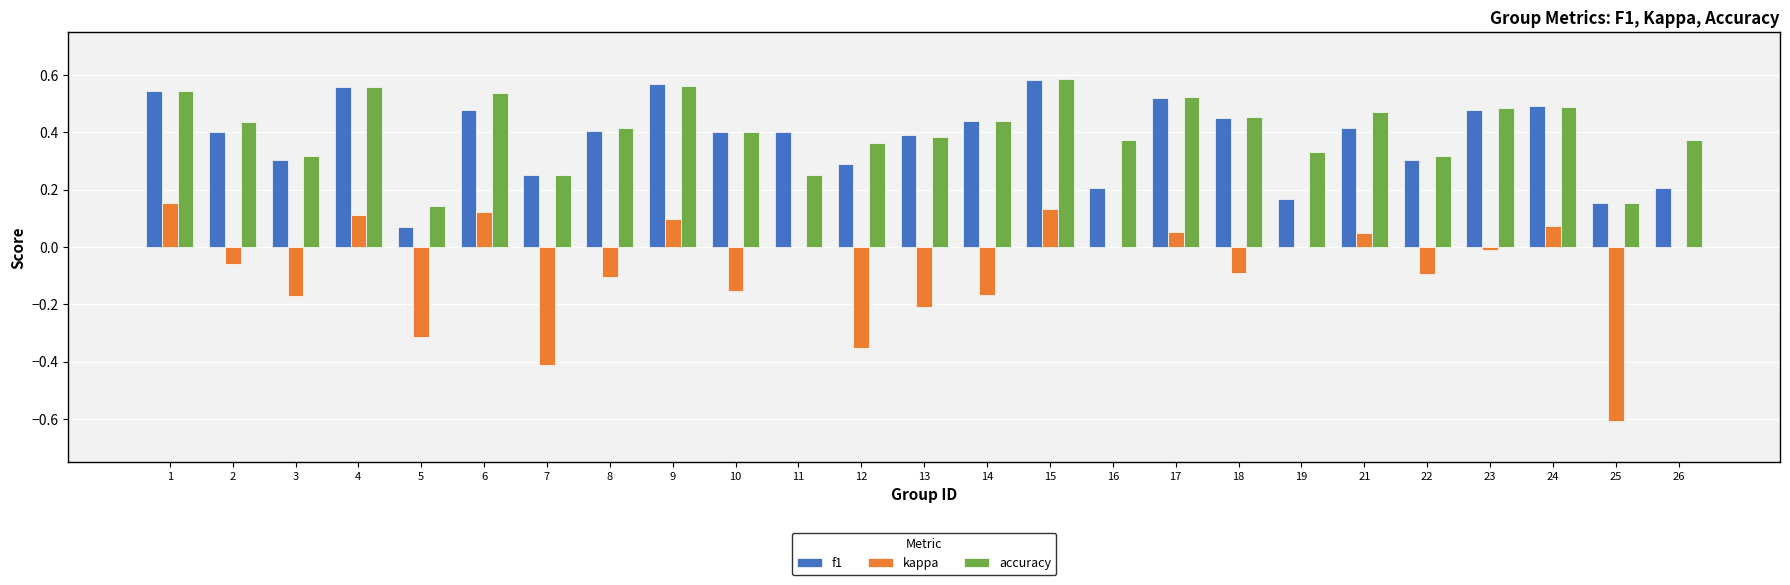

The value of f1 at 18 is 0.5. True or false?

True